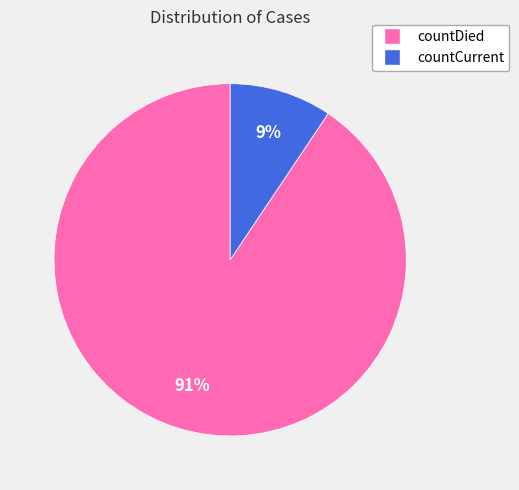

Does countDied account for over 50% of the chart?

Yes